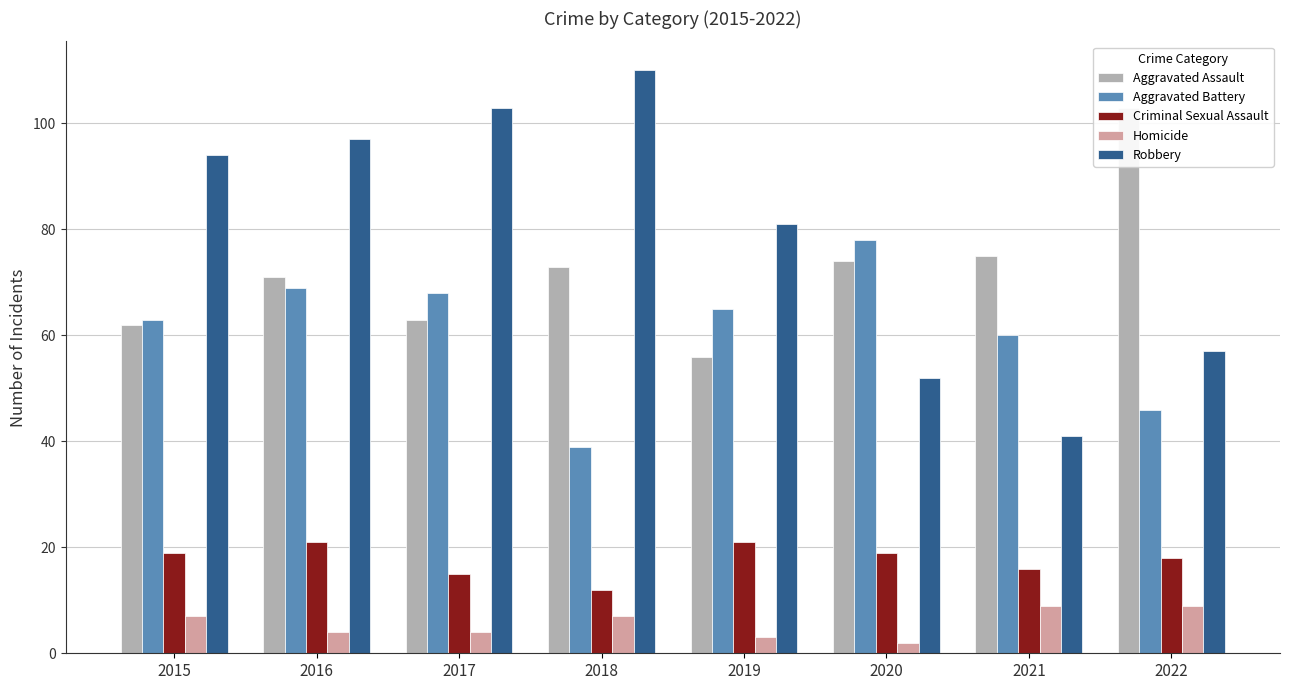

What is the difference between the maximum and minimum values in the Aggravated Assault series?

47